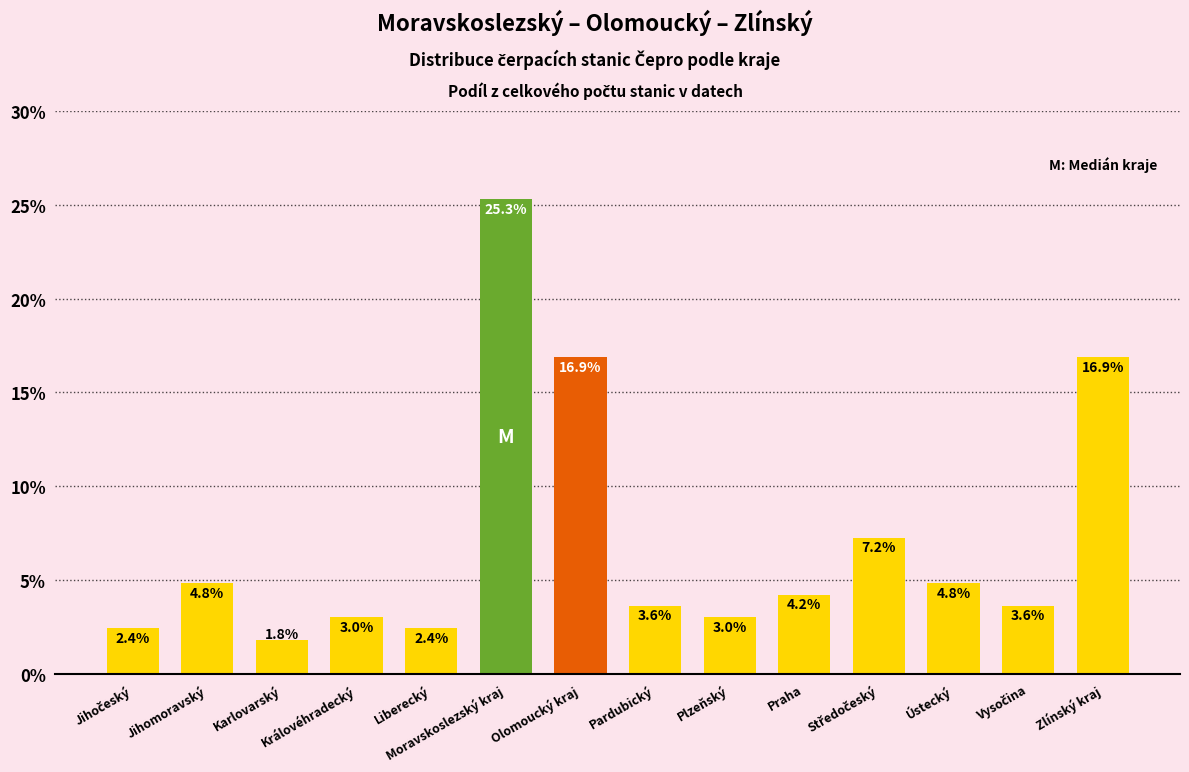

What is the difference between the values at Moravskoslezský kraj and Královéhradecký?

22.3